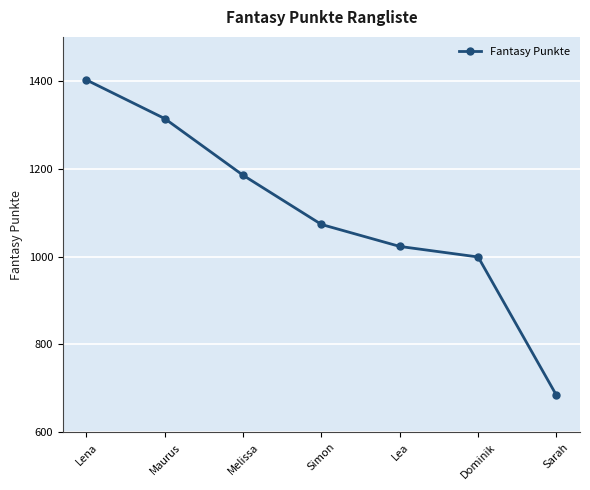

Approximately how many times larger is the value at Melissa compared to Dominik?

1.2